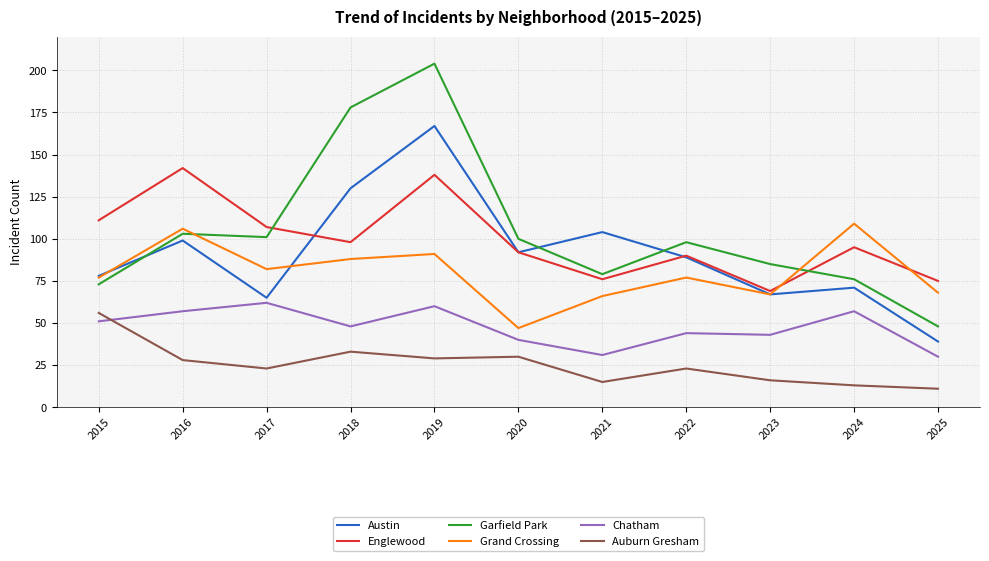

How many distinct data groups are displayed?

6